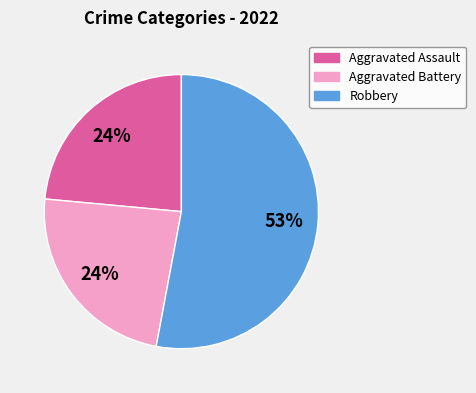

Count the number of slices in the pie.

3